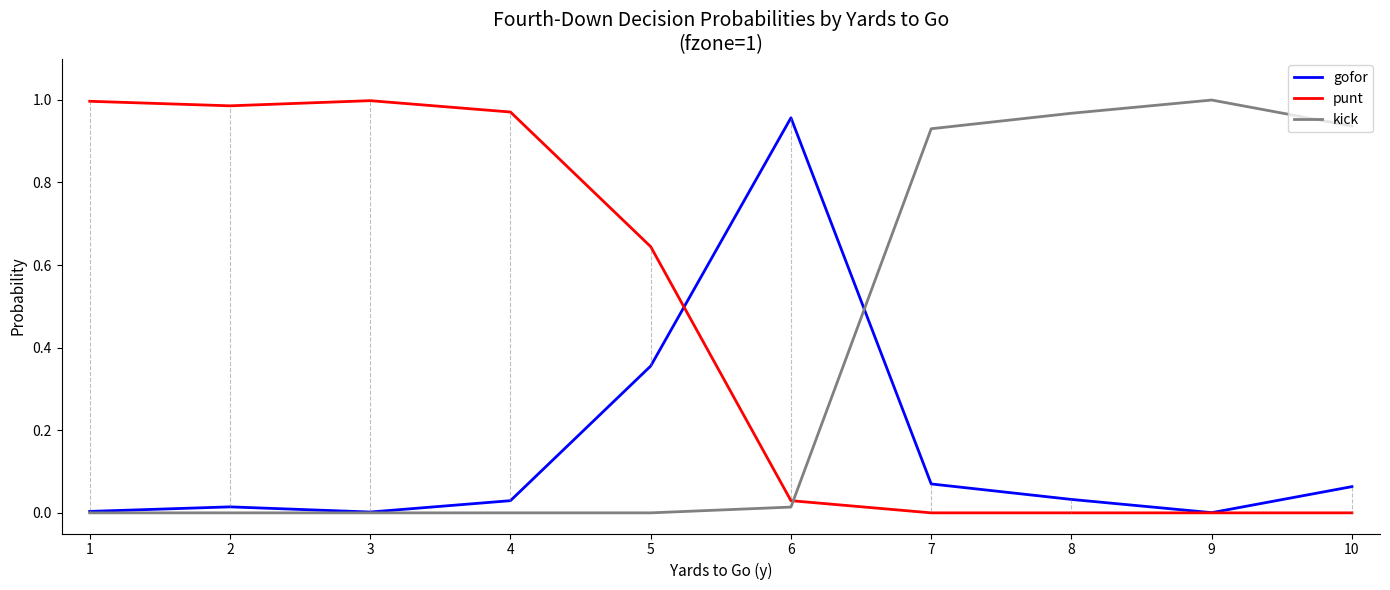

Rank the series at 4 from lowest to highest value.

kick, gofor, punt